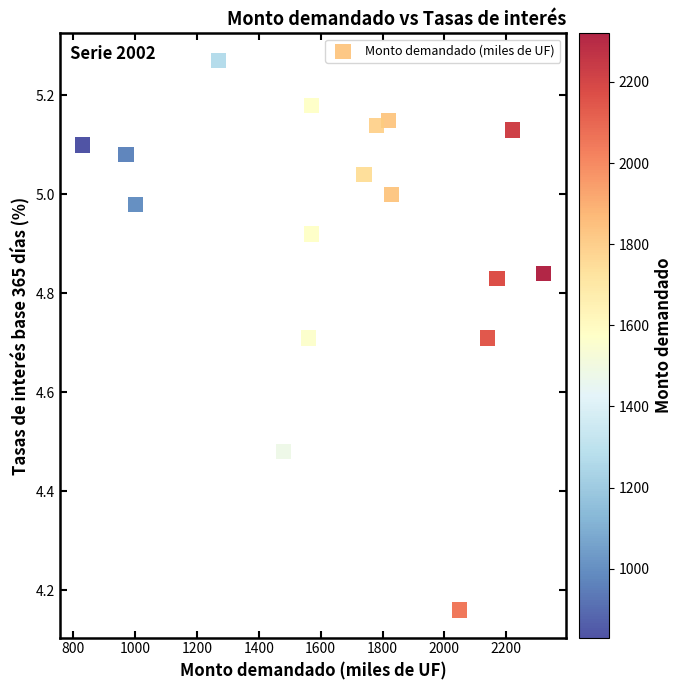

What is the range of X values (max minus min)?

1490.0